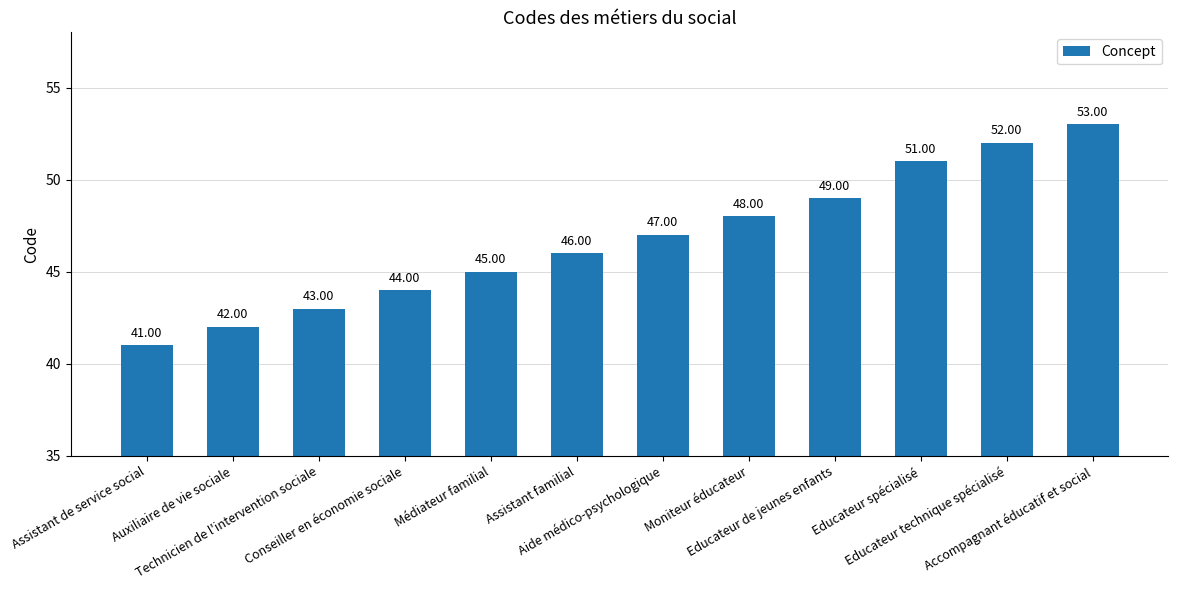

List the labels in order of value, smallest first.

Assistant de service social, Auxiliaire de vie sociale, Technicien de l'intervention sociale, Conseiller en économie sociale, Médiateur familial, Assistant familial, Aide médico-psychologique, Moniteur éducateur, Educateur de jeunes enfants, Educateur spécialisé, Educateur technique spécialisé, Accompagnant éducatif et social